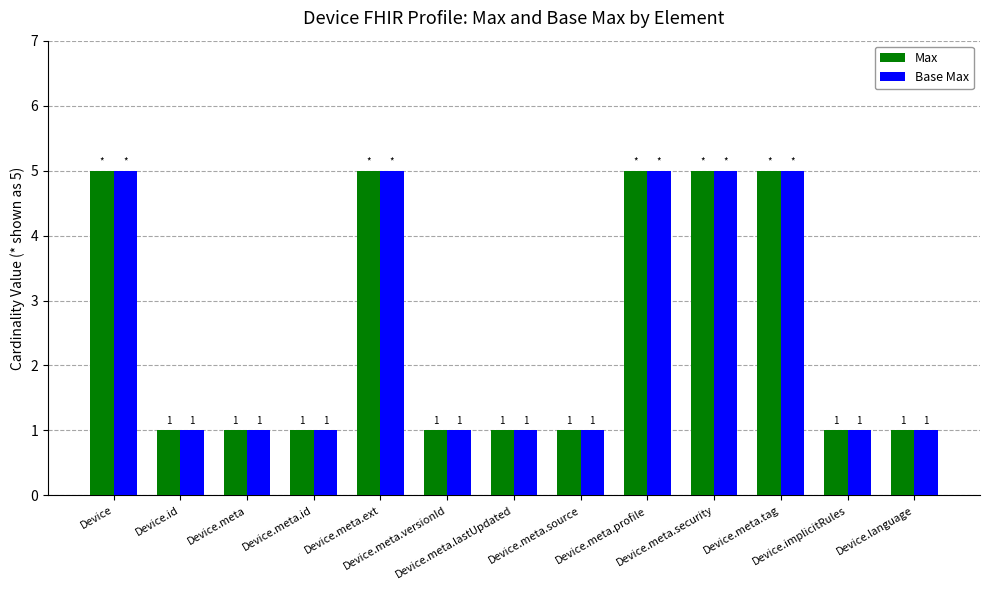

What is the minimum value shown in the chart?

1